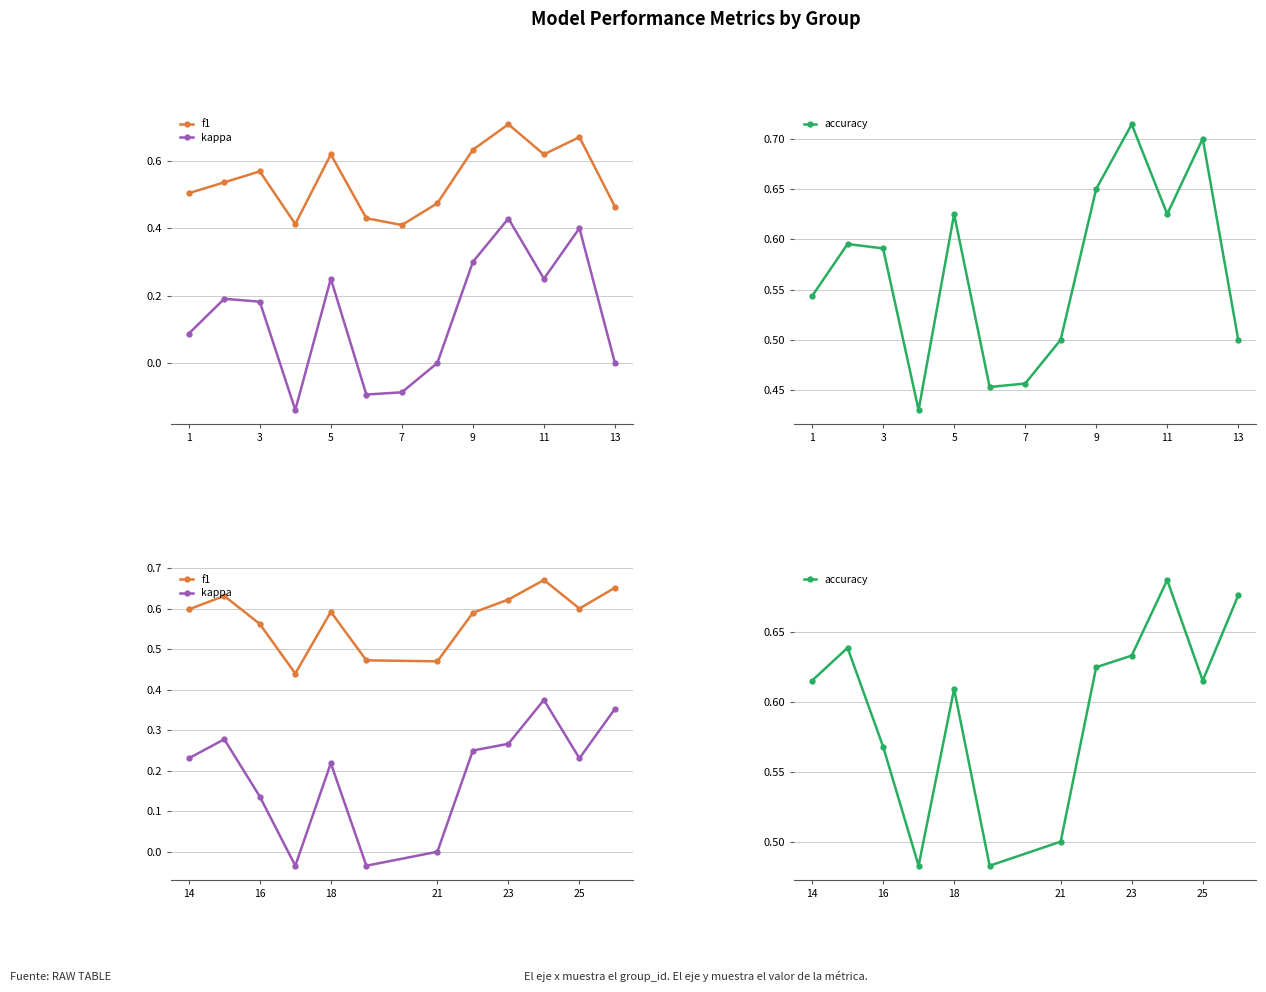

What is the difference between the maximum and minimum values in the f1 series?

0.2